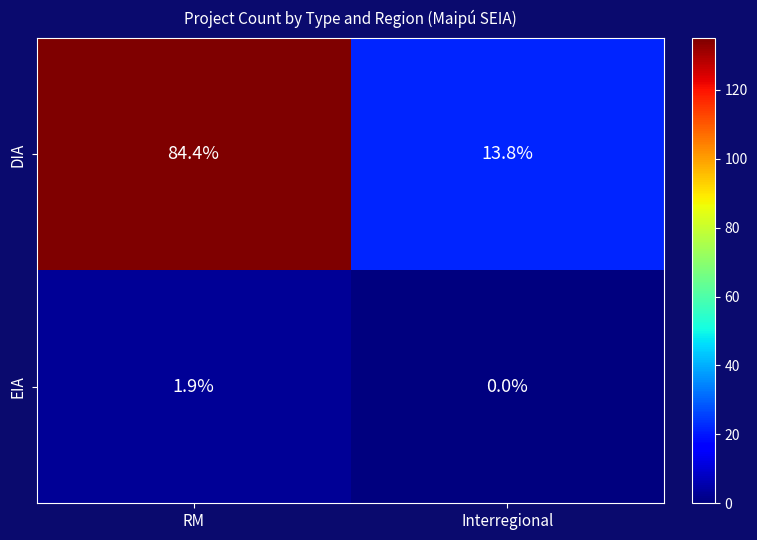

Is it true that DIA equals 84.4 at RM?

True